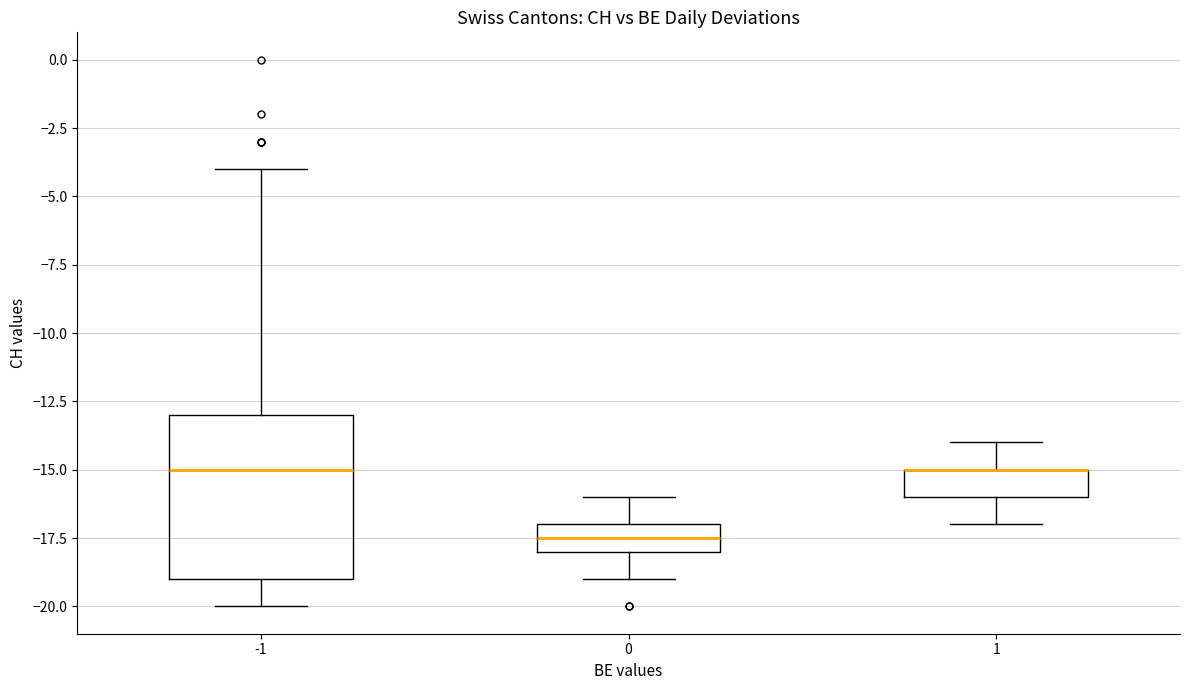

Reading left to right, transcribe this box plot: for each box, give where its median line is, the range the box spans, and where its two whiskers end, as read against the y-axis. The values are not printed on the chart, so give them approximately, as read against the axis.

-1: median -15.0, box -19.0 to -13.0, whiskers -20.0 to -4.0
0: median -17.5, box -18.0 to -17.0, whiskers -19.0 to -16.0
1: median -15.0 (drawn on the box's upper edge), box -16.0 to -15.0, whiskers -17.0 to -14.0